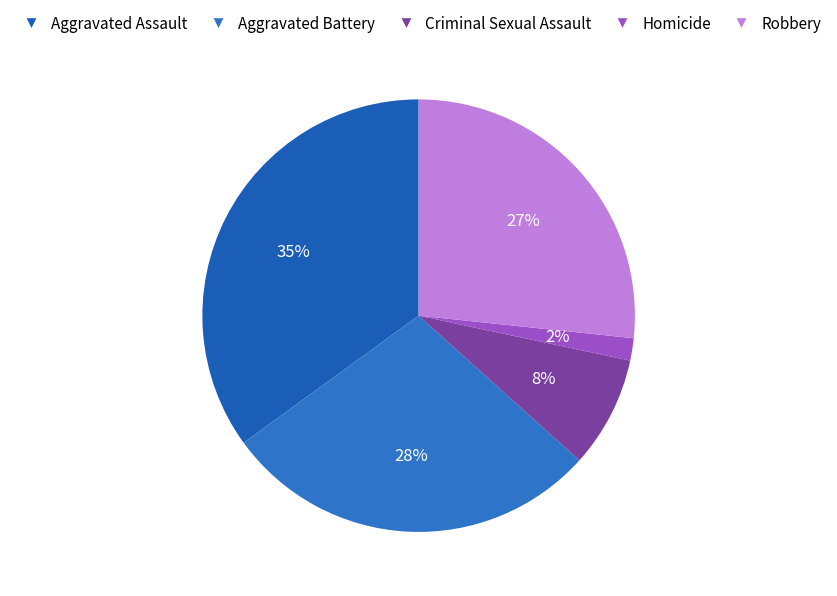

To the nearest percent, what percentage of the pie is Homicide?

2%